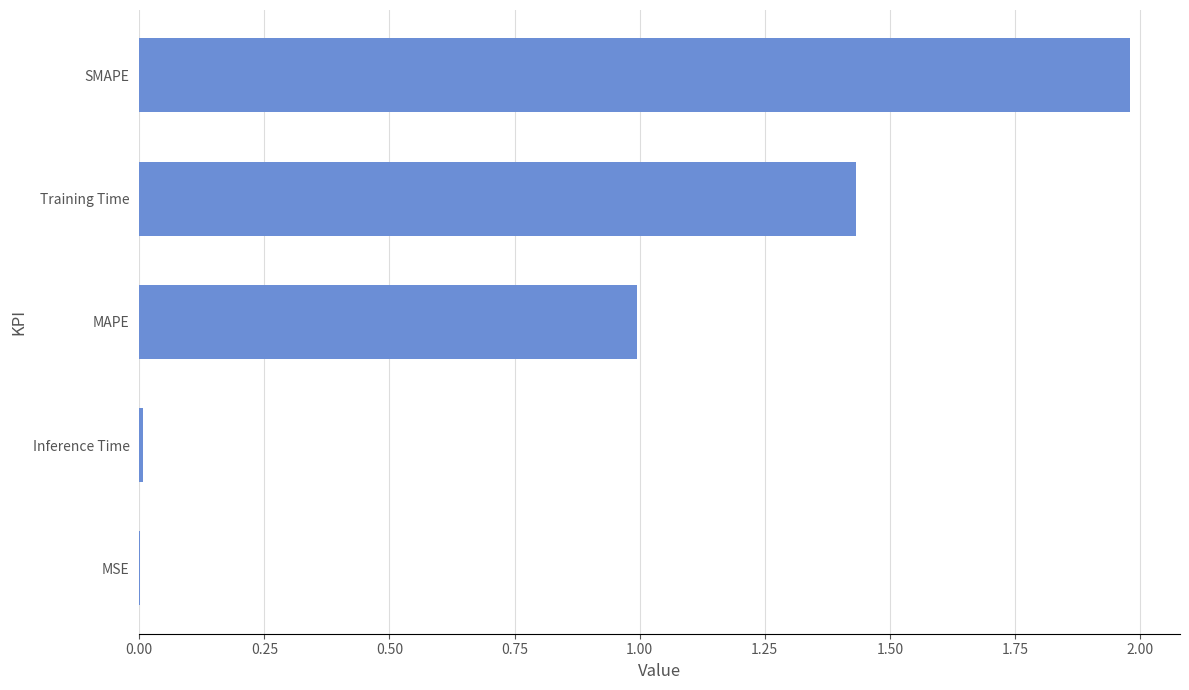

What is the greatest value displayed?

2.0